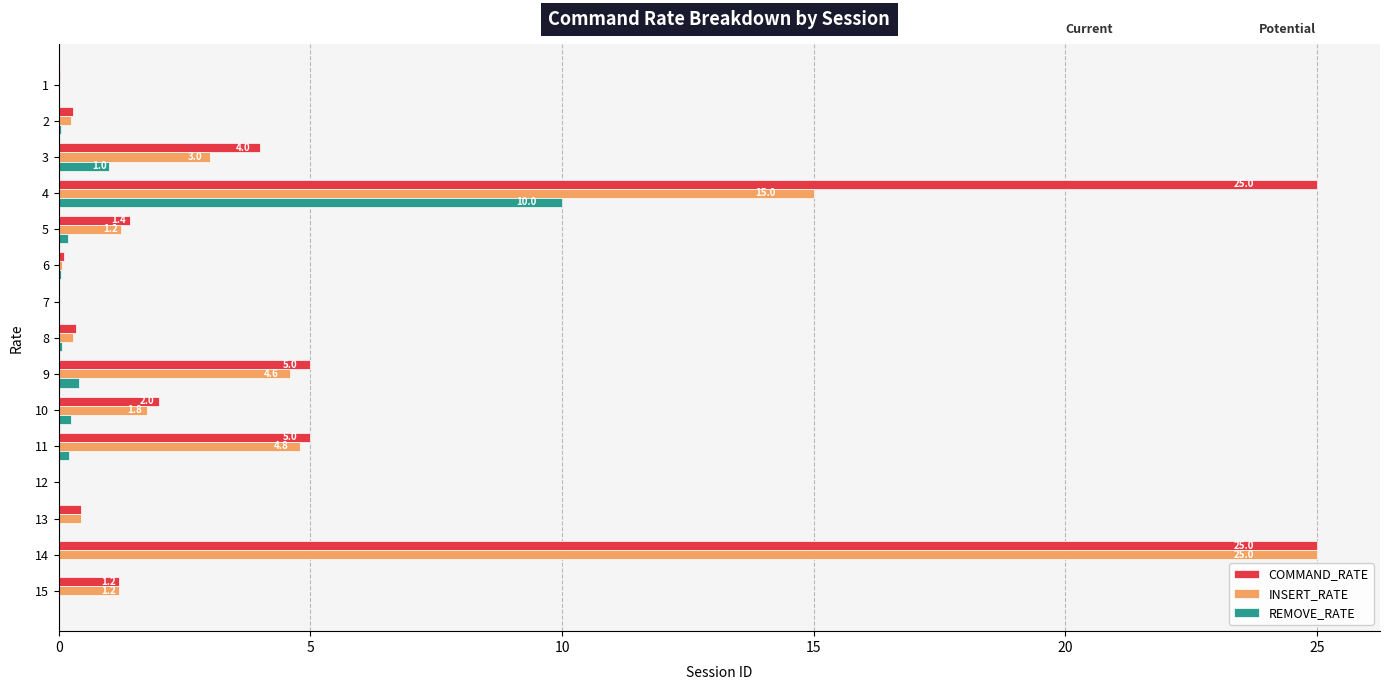

Is the value of REMOVE_RATE at 2 greater than the value of INSERT_RATE at 4?

No